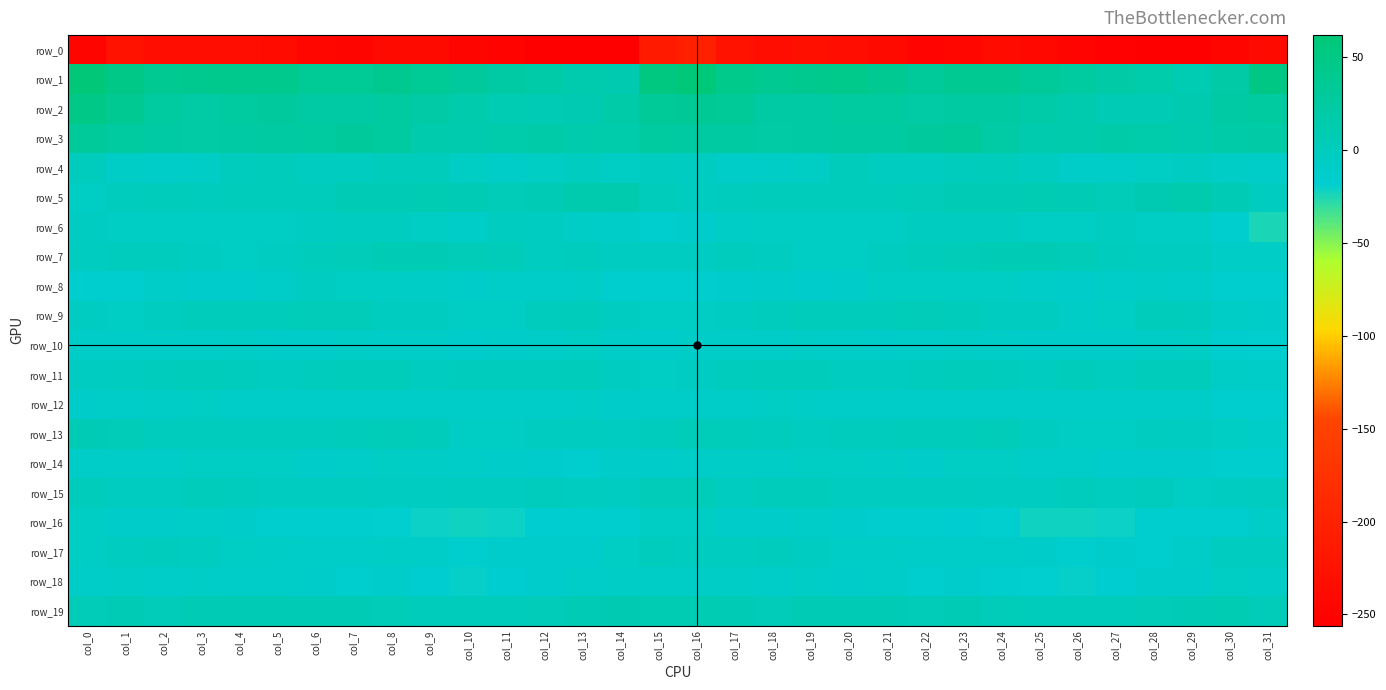

Is it true that row_2 equals 11.9 at col_26?

True